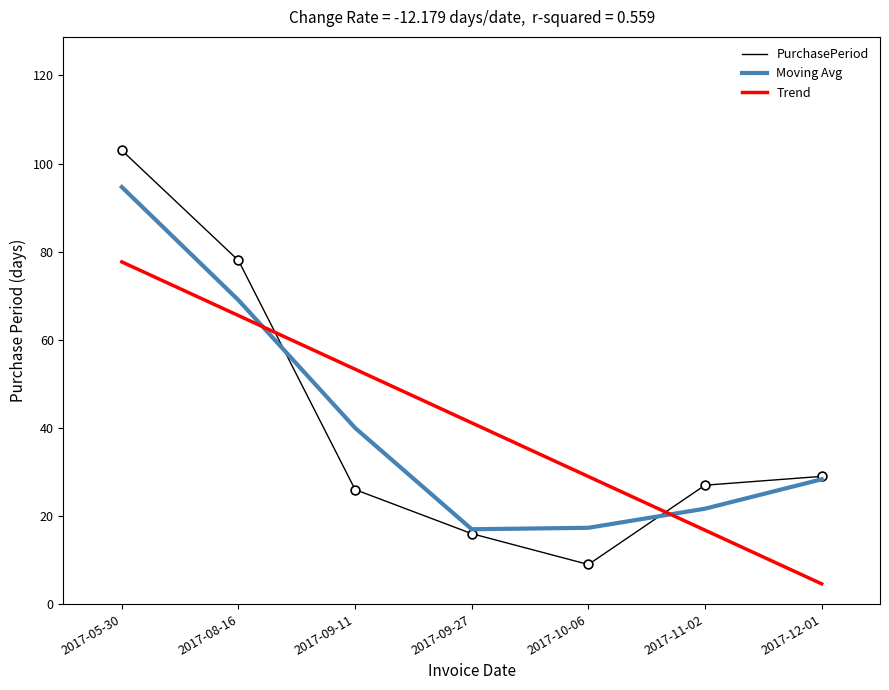

Is the value of Trend at 2017-12-01 greater than the value of Moving Avg at 2017-09-27?

No